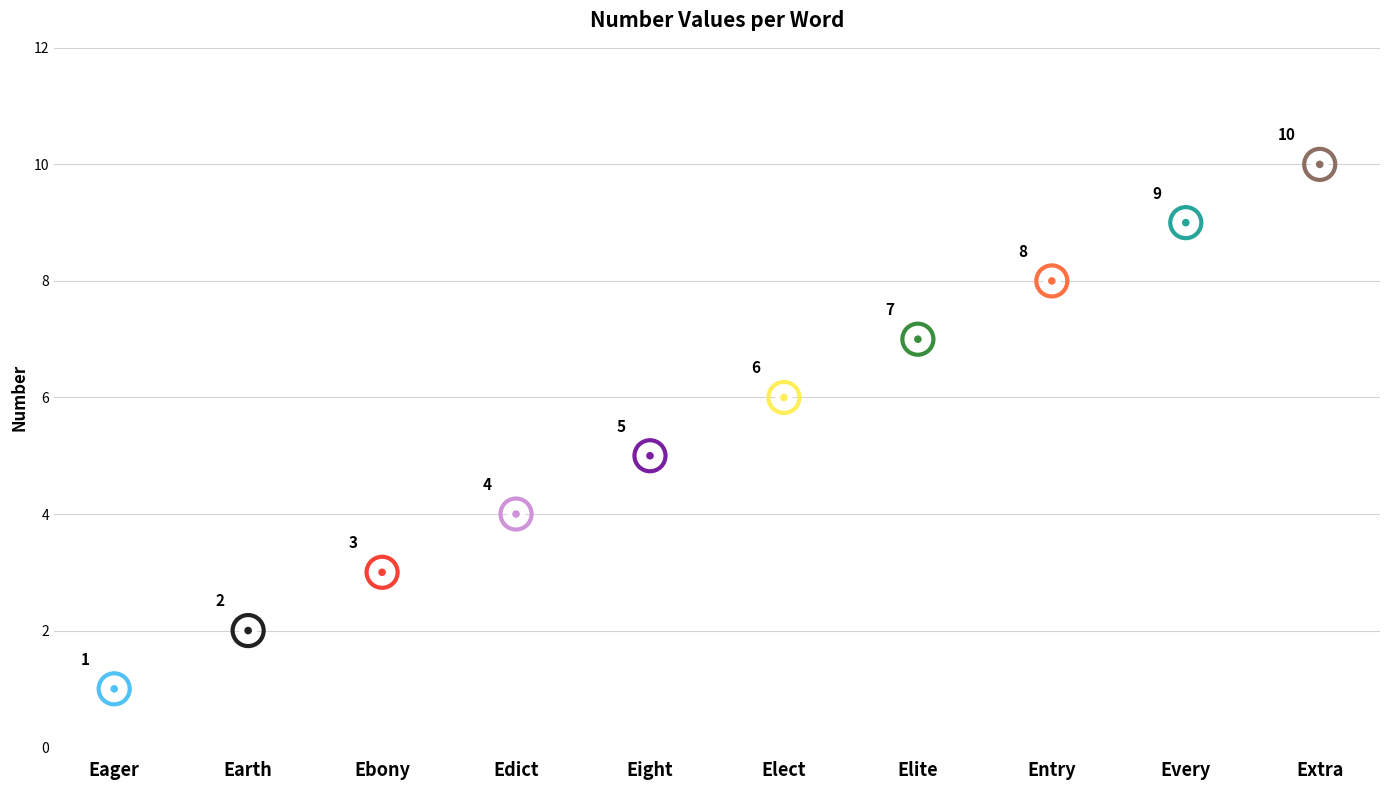

Approximately how many times larger is the value at Entry compared to Earth?

4.0